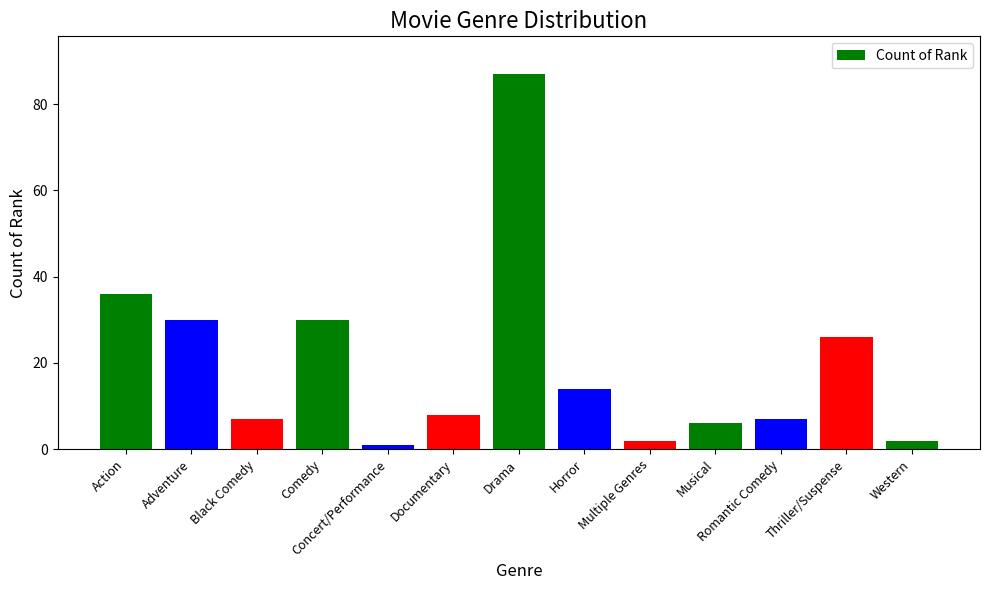

What is the label of the 11th bar from the left?

Romantic Comedy